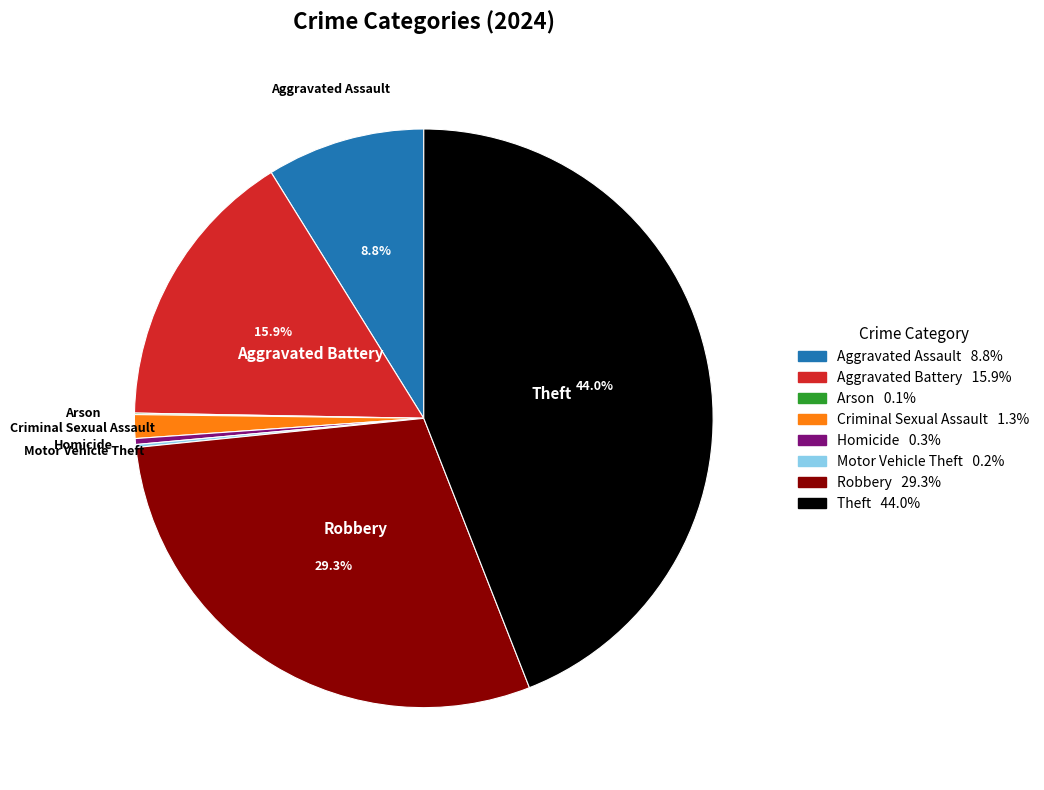

Does any single category account for the majority?

No